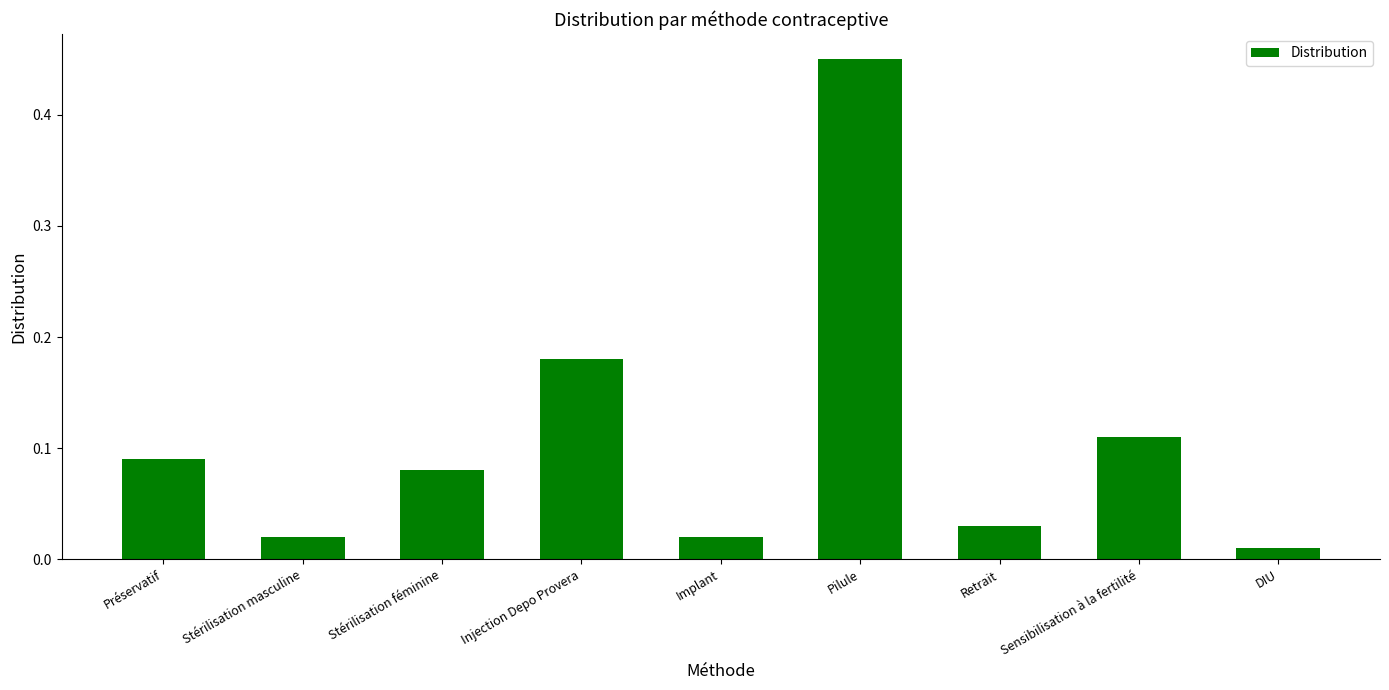

Between Retrait and Préservatif, which is larger?

Préservatif